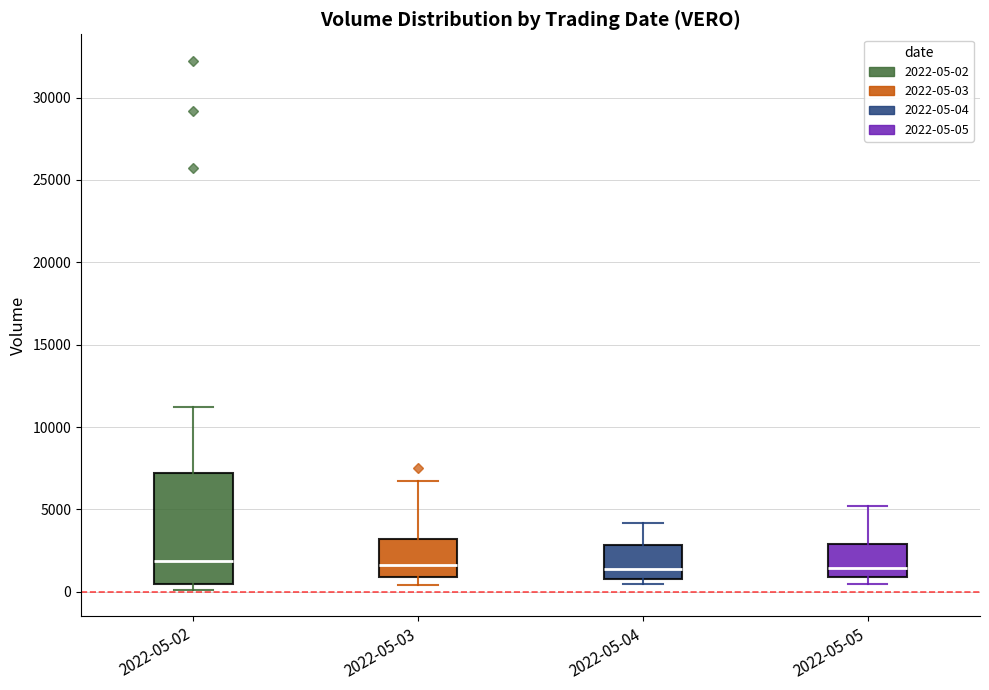

Reading left to right, read every box against the y-axis: the position of its median line, the range the box covers, and the ends of its whiskers. The values are not printed on the chart, so give them approximately, as read against the axis.

2022-05-02: median 2000, box 500 to 7000, whiskers 0 to 11000
2022-05-03: median 1500, box 1000 to 3000, whiskers 500 to 6500
2022-05-04: median 1500, box 1000 to 3000, whiskers 500 to 4000
2022-05-05: median 1500, box 1000 to 3000, whiskers 500 to 5000